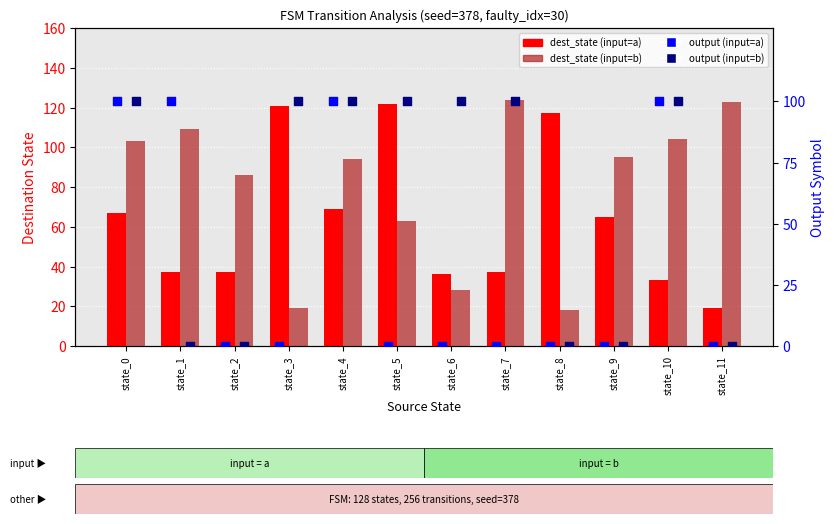

At which category is the sum across all series the highest?

state_0